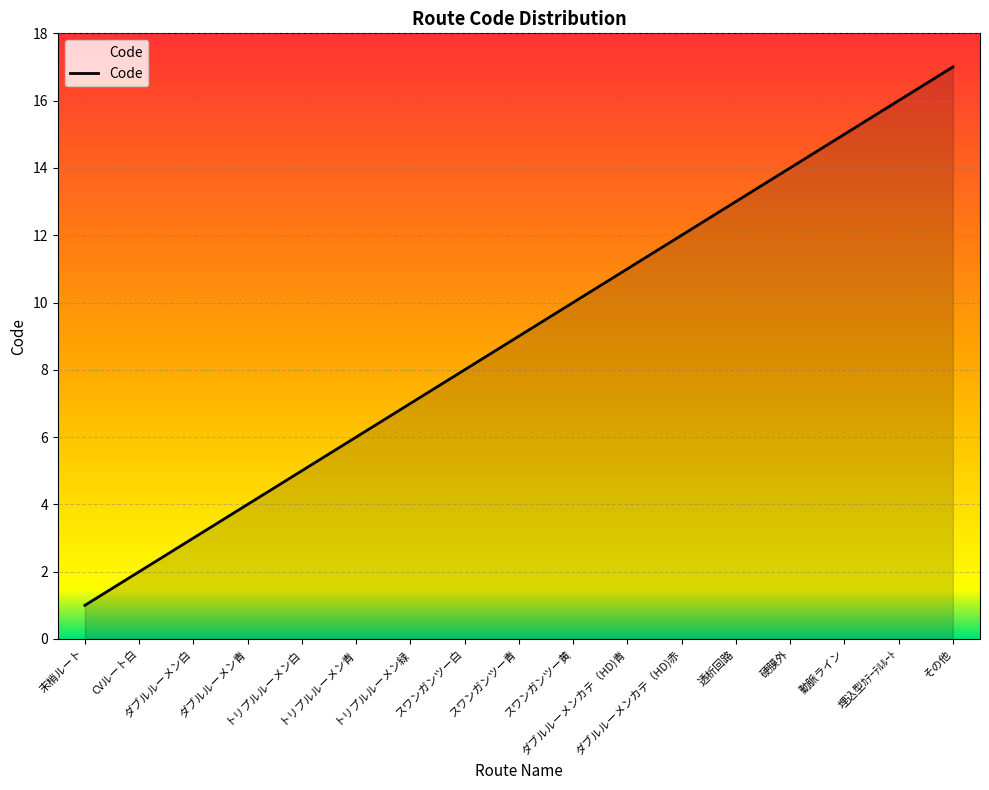

What value does the data have at ダブルルーメンカテ（HD)青, to the nearest 10?

10